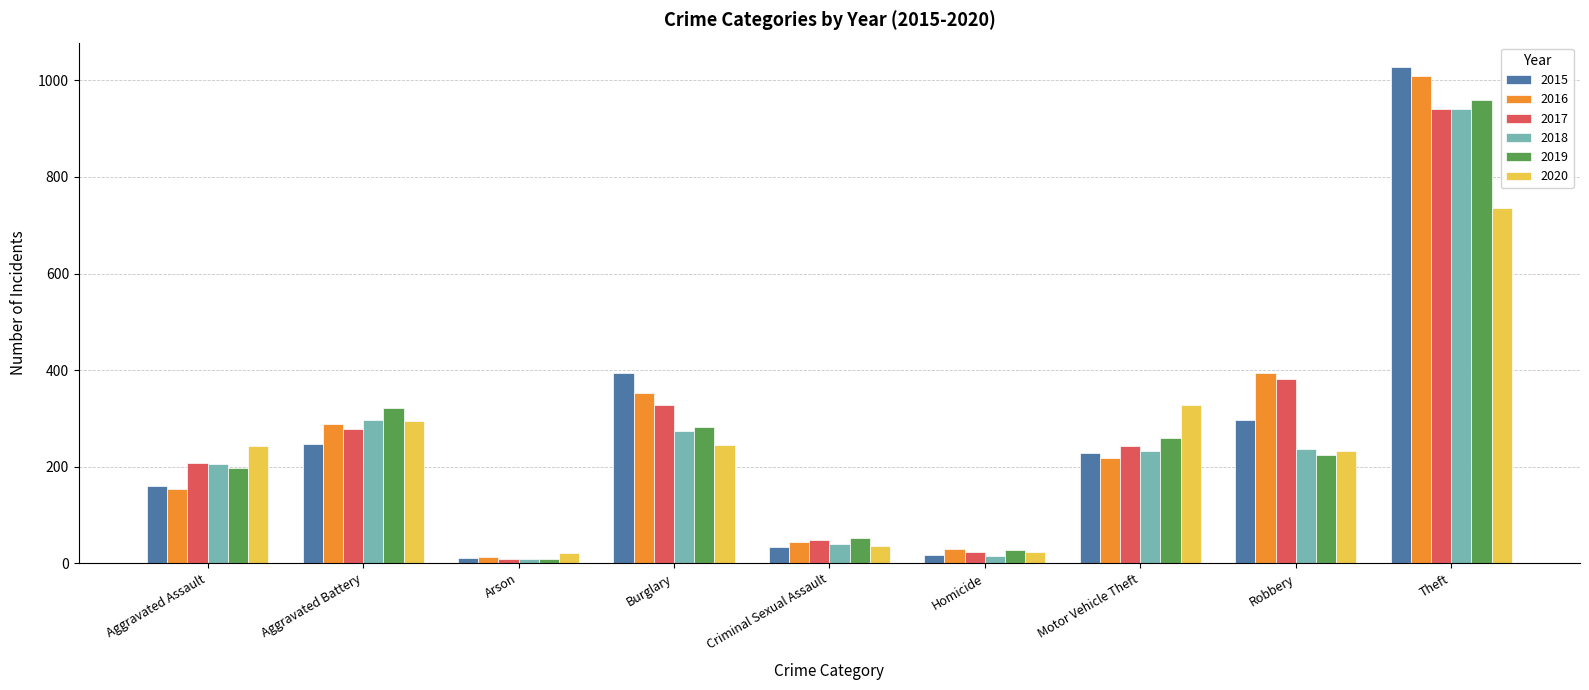

What are all the series names shown in the legend?

2015, 2016, 2017, 2018, 2019, 2020